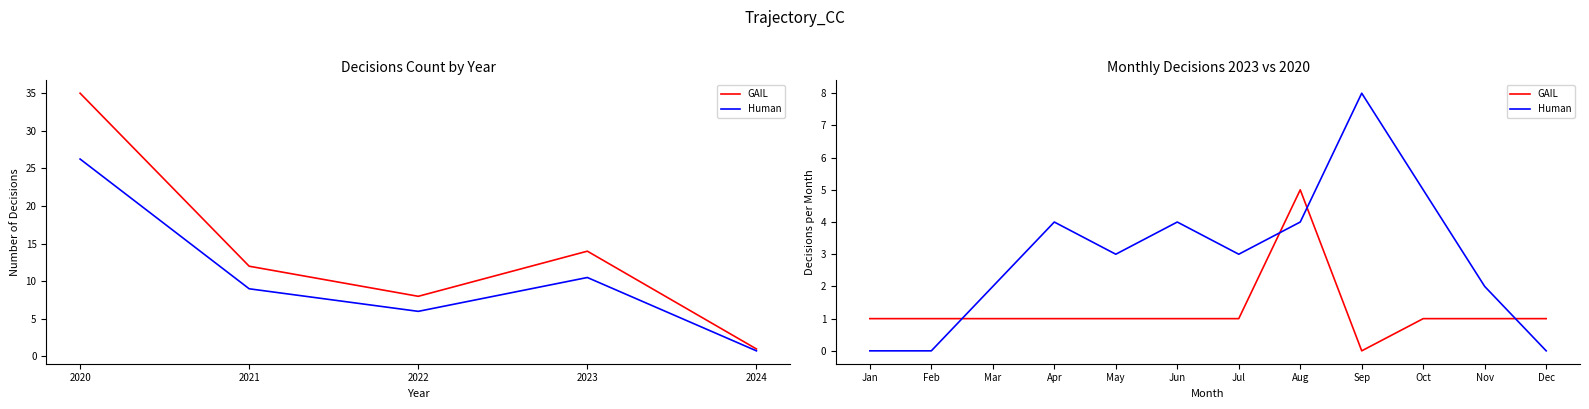

How many intersections are there between Human and GAIL?

4